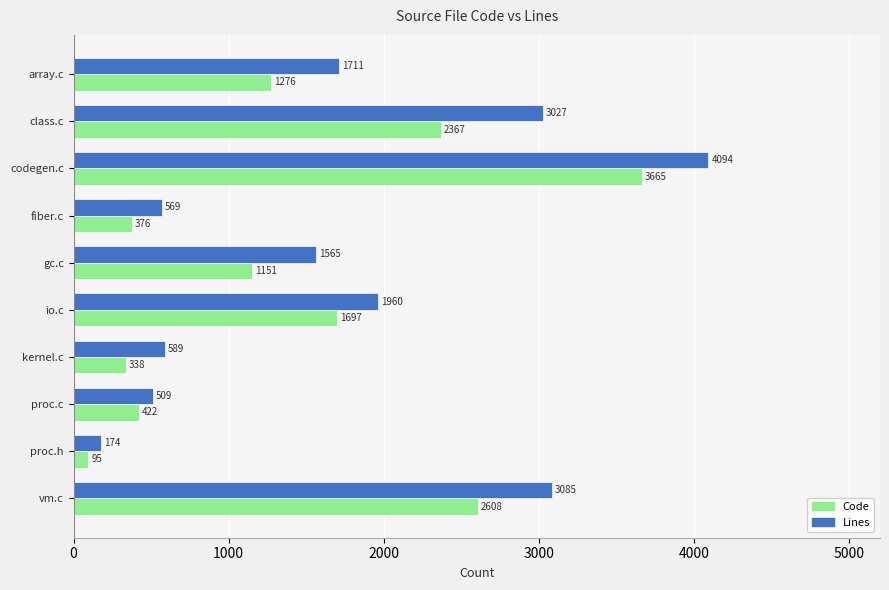

What is the sum of all Lines values?

17283